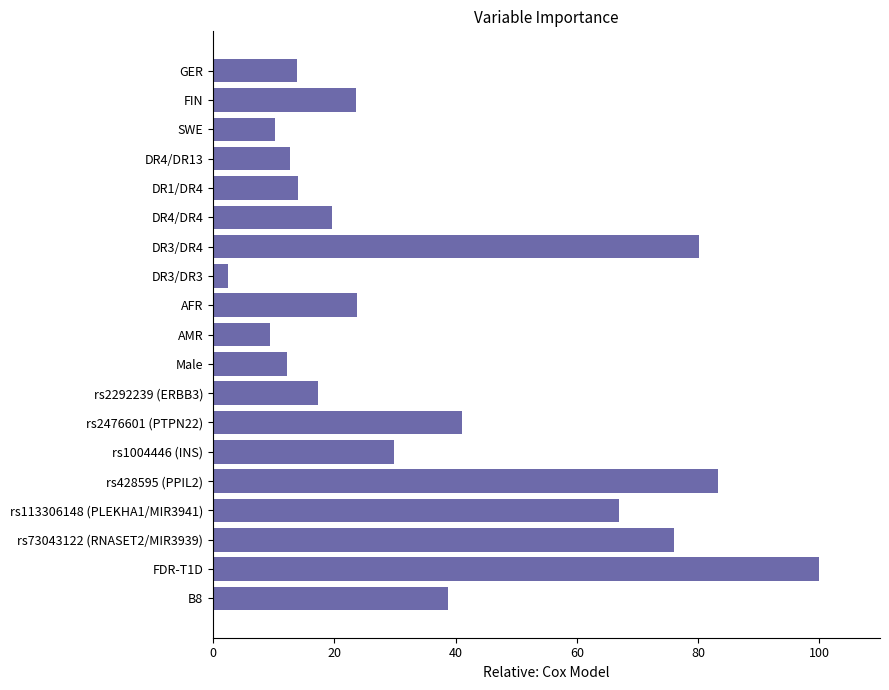

What is the change in value from rs2476601 (PTPN22) to rs2292239 (ERBB3)?

-23.7